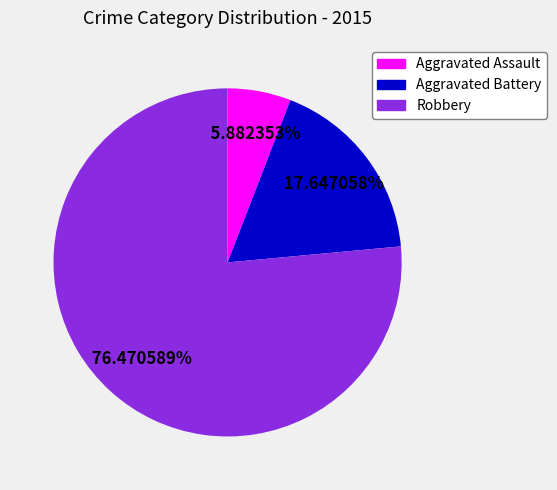

The Aggravated Assault slice represents 1% of the pie. True or false?

False